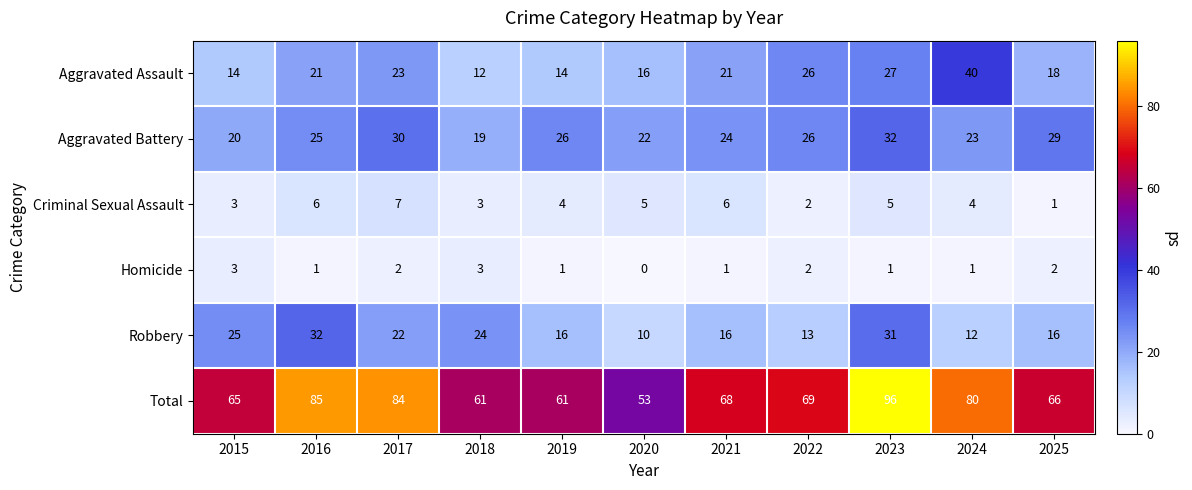

Which series has the widest spread of values?

Total